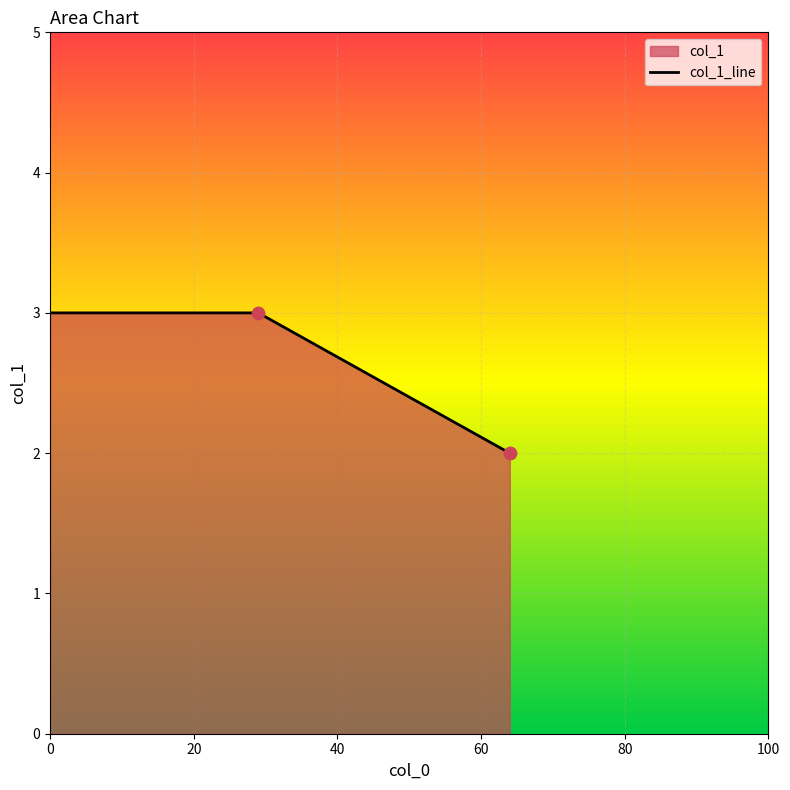

What is the greatest value displayed?

3